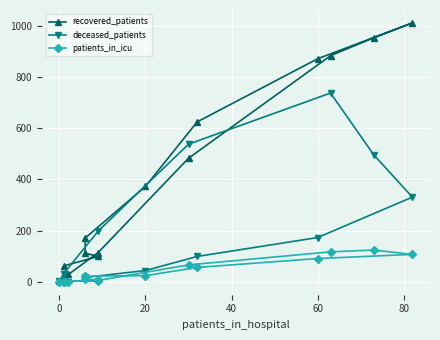

What are all the series names shown in the legend?

recovered_patients, deceased_patients, patients_in_icu